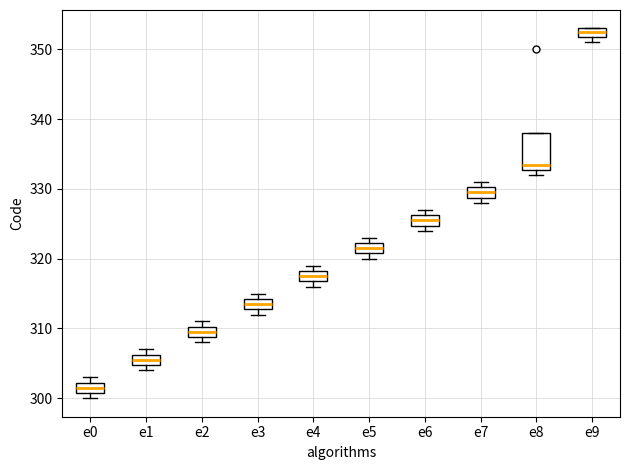

Which box's median line is the lowest?

e0